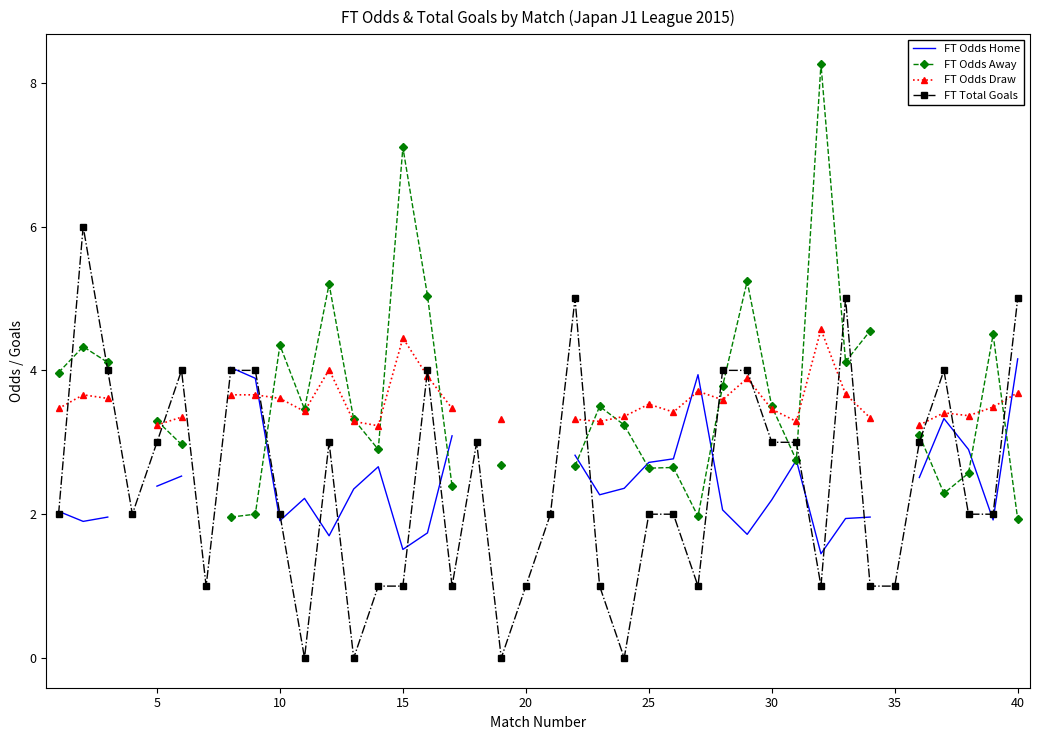

In FT Odds Away, how many points are higher than both neighbors (excluding endpoints)?

9